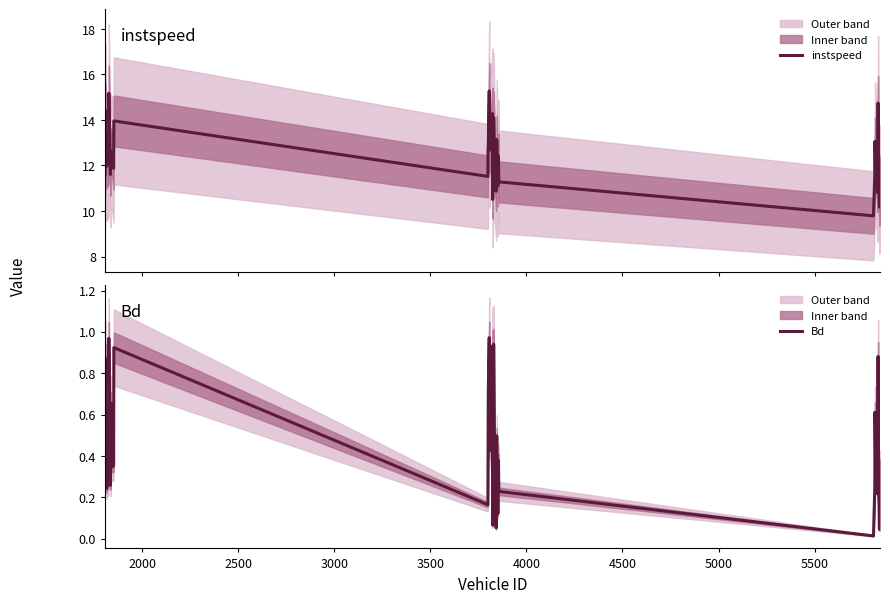

What is the maximum value for instspeed?

15.3